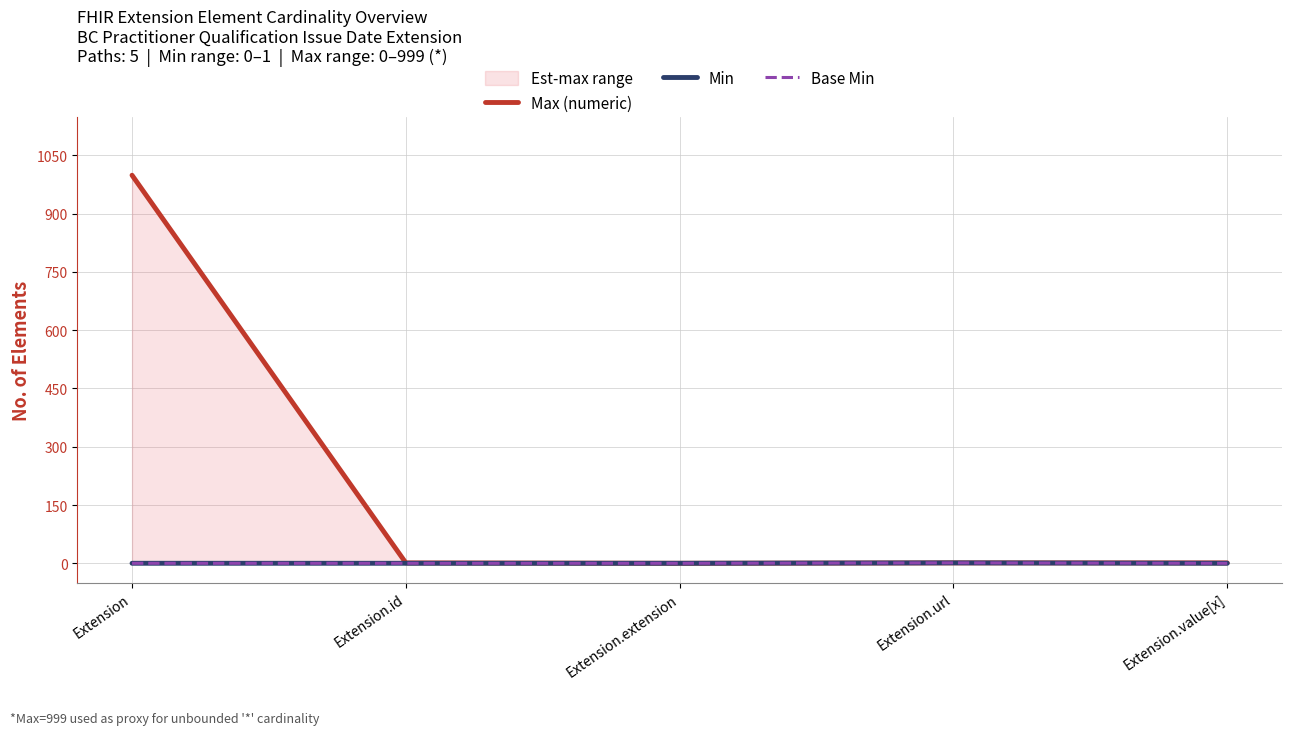

True or false: Min and Max (numeric) intersect in this chart.

False